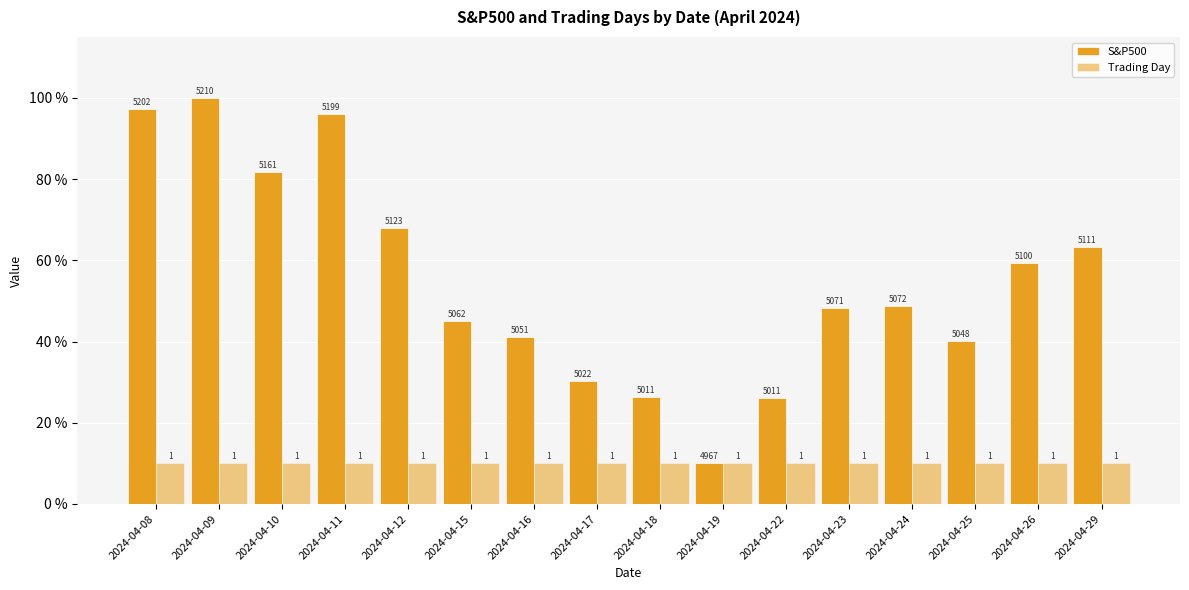

Rank the series by their maximum value, from highest to lowest.

S&P500, Trading Day